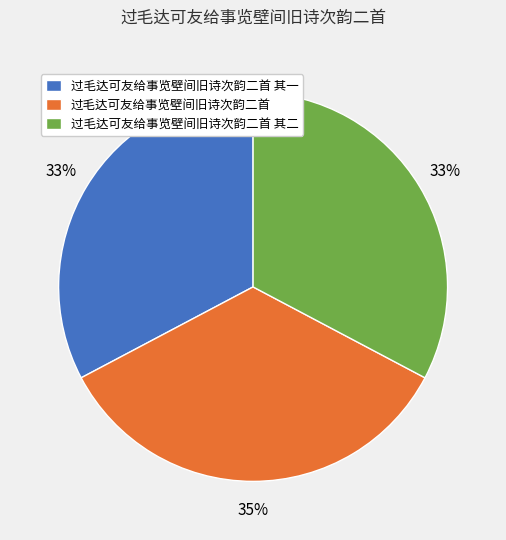

Does 过毛达可友给事览壁间旧诗次韵二首 account for over 50% of the chart?

No